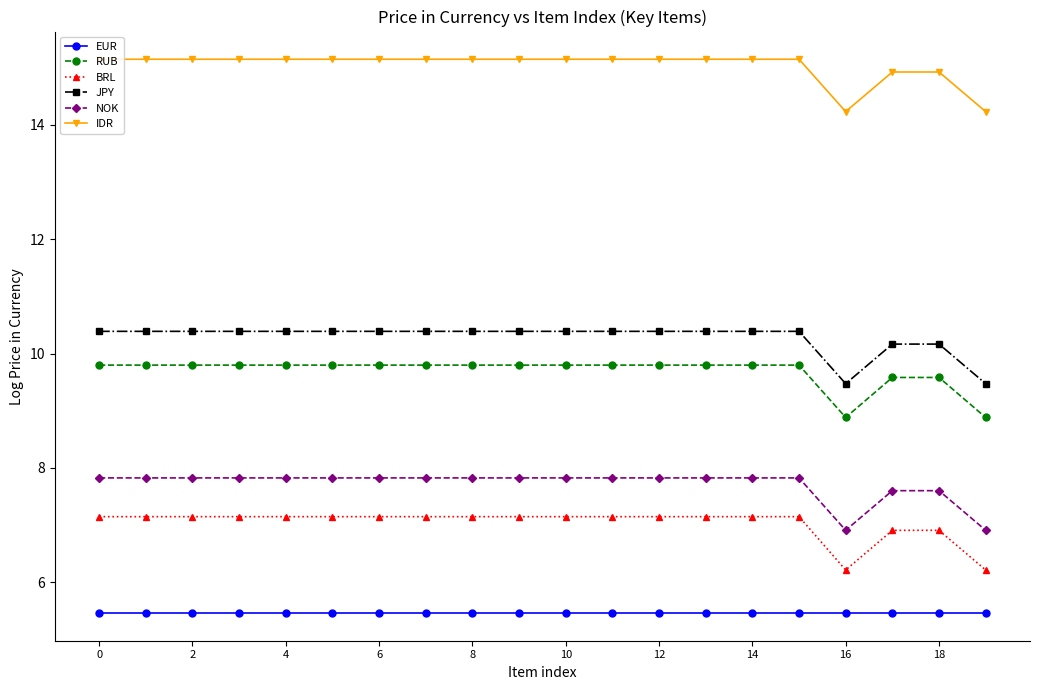

What is the average value of the RUB series?

9.7